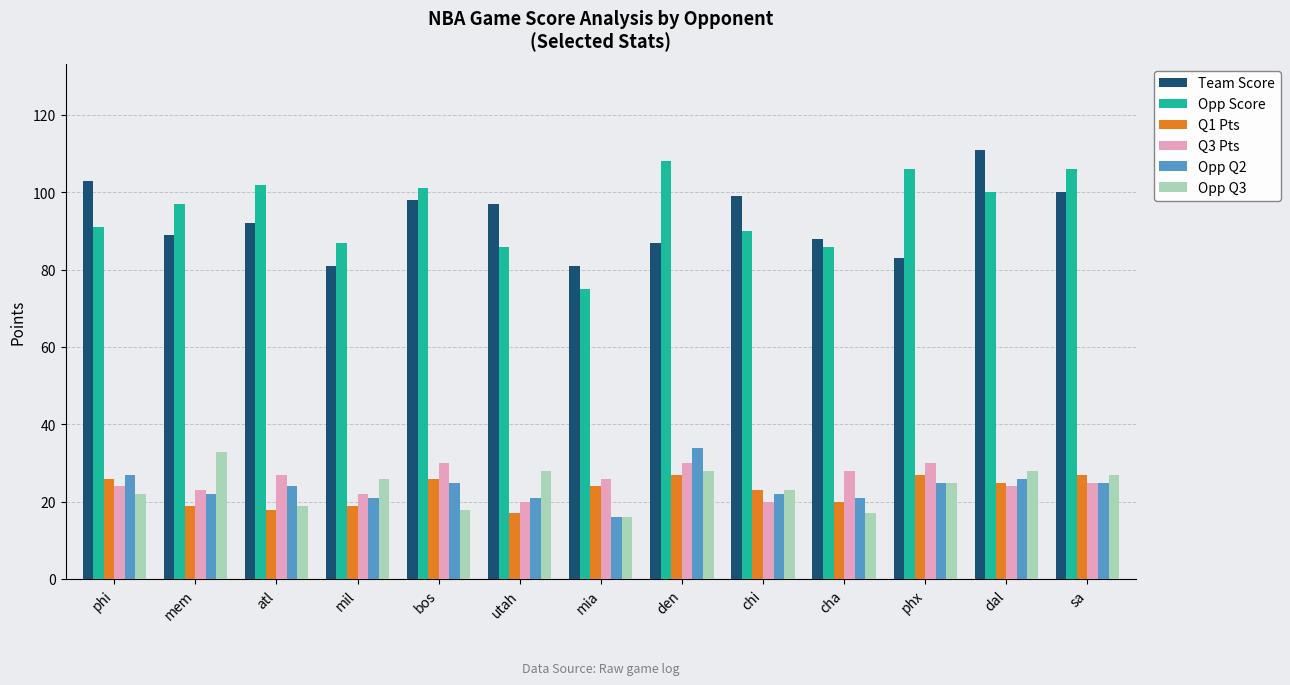

Reading right to left, transcribe all the data shown in this chart.

Team Score: sa=100	dal=111	phx=83	cha=88	chi=99	den=87	mia=81	utah=97	bos=98	mil=81	atl=92	mem=89	phi=103
Opp Score: sa=106	dal=100	phx=106	cha=86	chi=90	den=108	mia=75	utah=86	bos=101	mil=87	atl=102	mem=97	phi=91
Q1 Pts: sa=27	dal=25	phx=27	cha=20	chi=23	den=27	mia=24	utah=17	bos=26	mil=19	atl=18	mem=19	phi=26
Q3 Pts: sa=25	dal=24	phx=30	cha=28	chi=20	den=30	mia=26	utah=20	bos=30	mil=22	atl=27	mem=23	phi=24
Opp Q2: sa=25	dal=26	phx=25	cha=21	chi=22	den=34	mia=16	utah=21	bos=25	mil=21	atl=24	mem=22	phi=27
Opp Q3: sa=27	dal=28	phx=25	cha=17	chi=23	den=28	mia=16	utah=28	bos=18	mil=26	atl=19	mem=33	phi=22